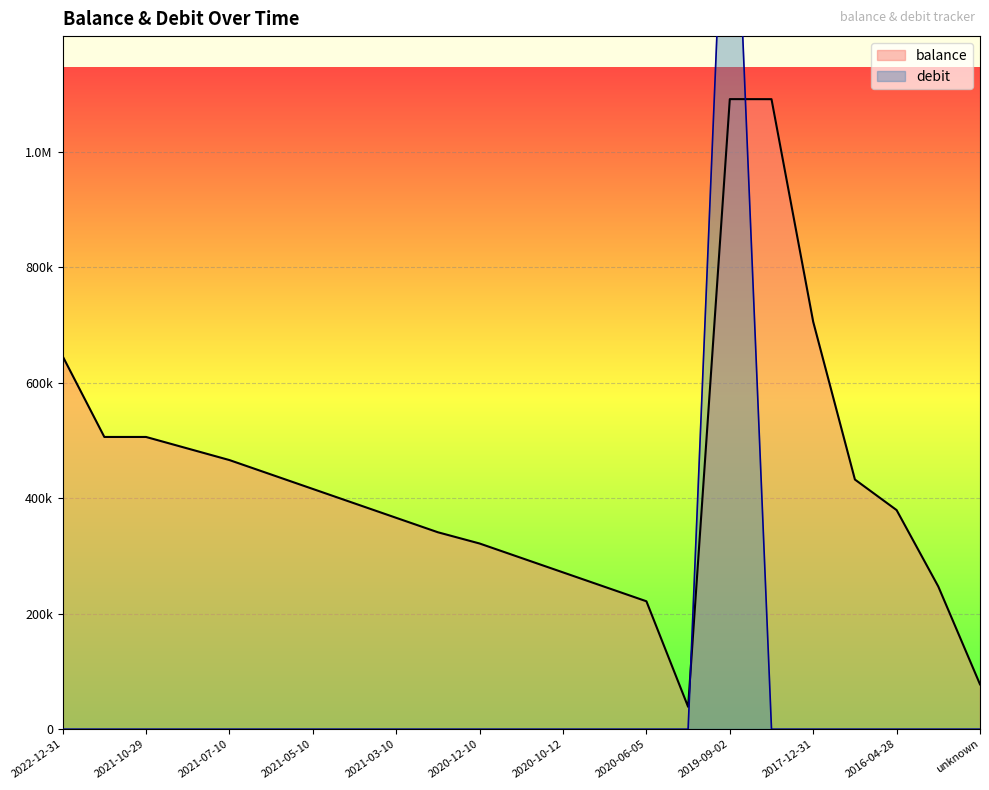

Is the value of debit at 2020-12-15 greater than the value of balance at 2020-09-11?

No